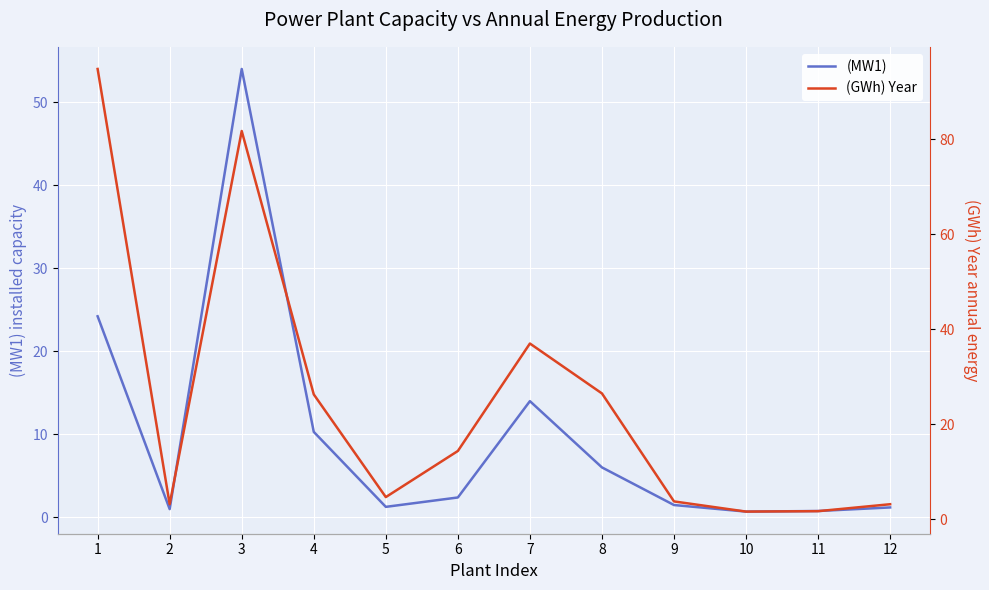

At how many categories does at least one series exceed 85?

1